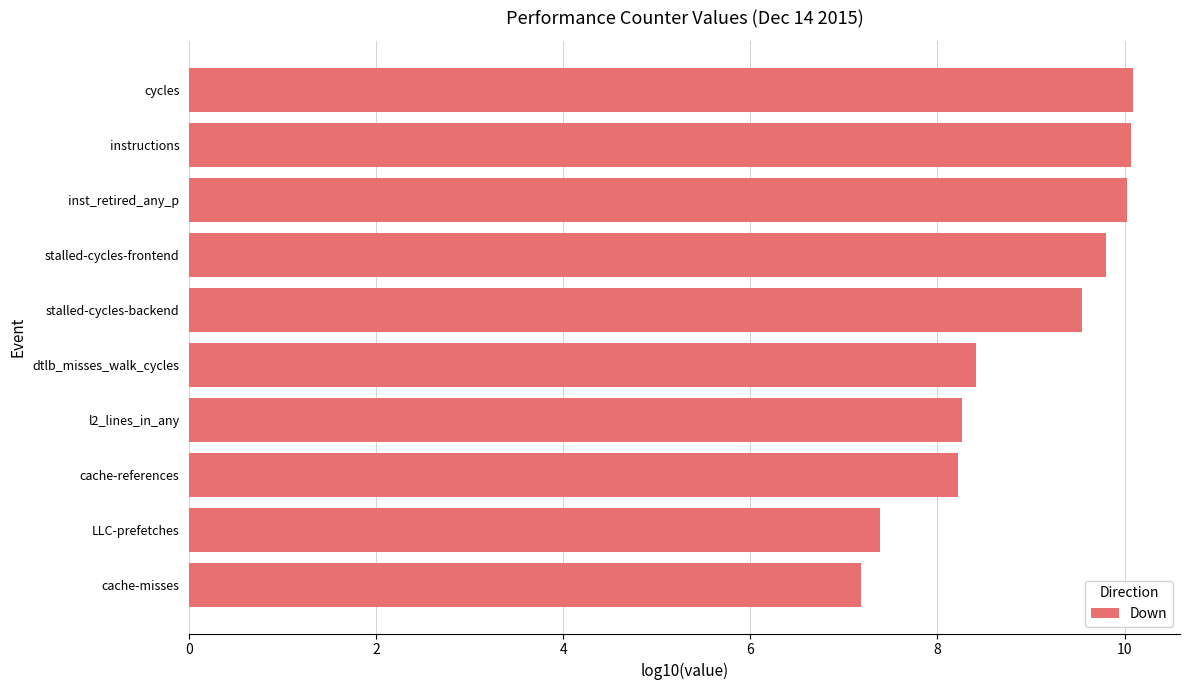

How many series are shown in this chart?

1